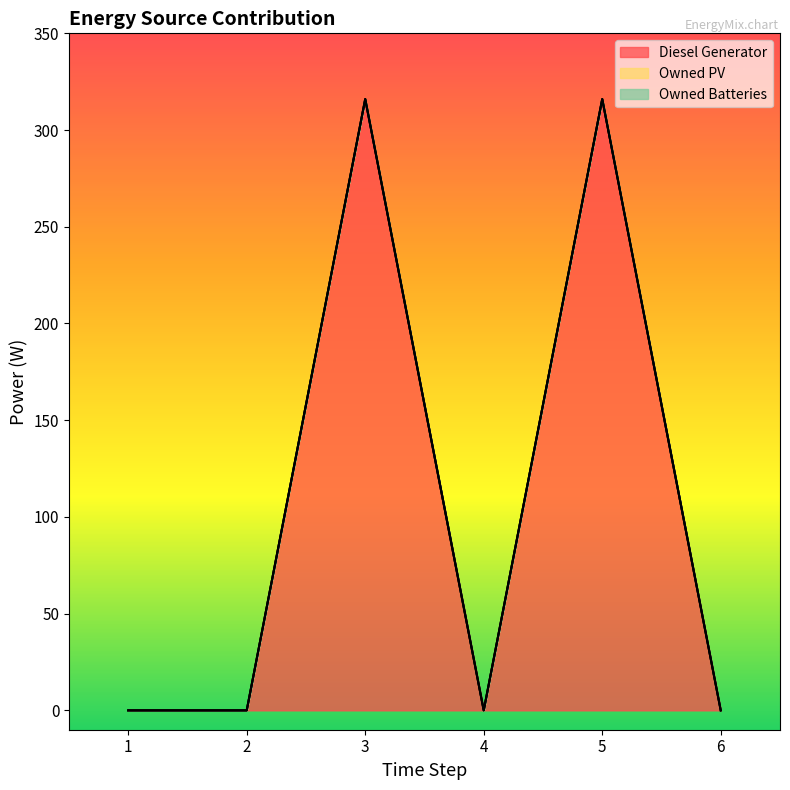

Which series has the largest total across all categories?

Diesel Generator